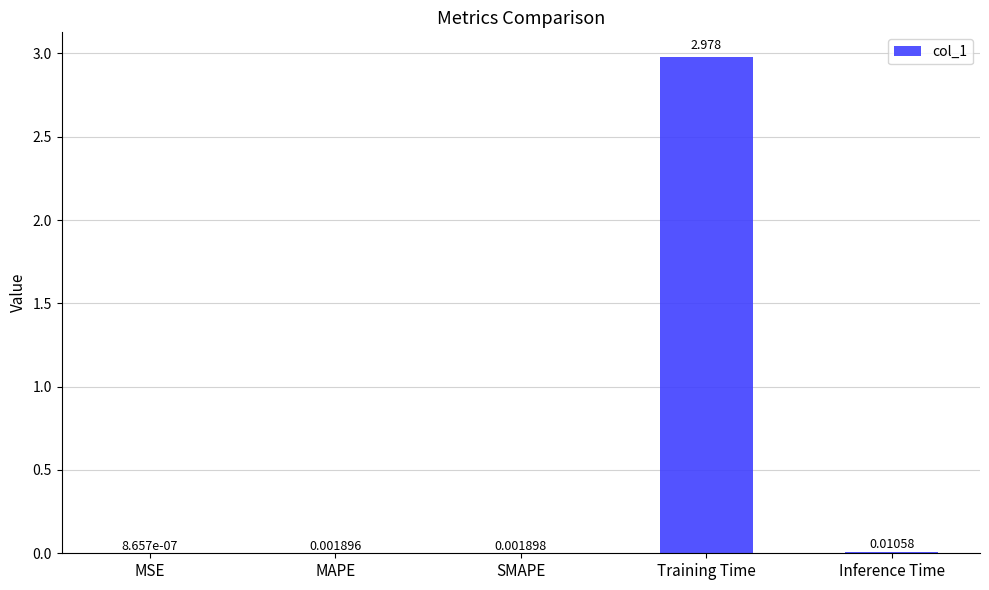

Count the number of categories in the chart.

5